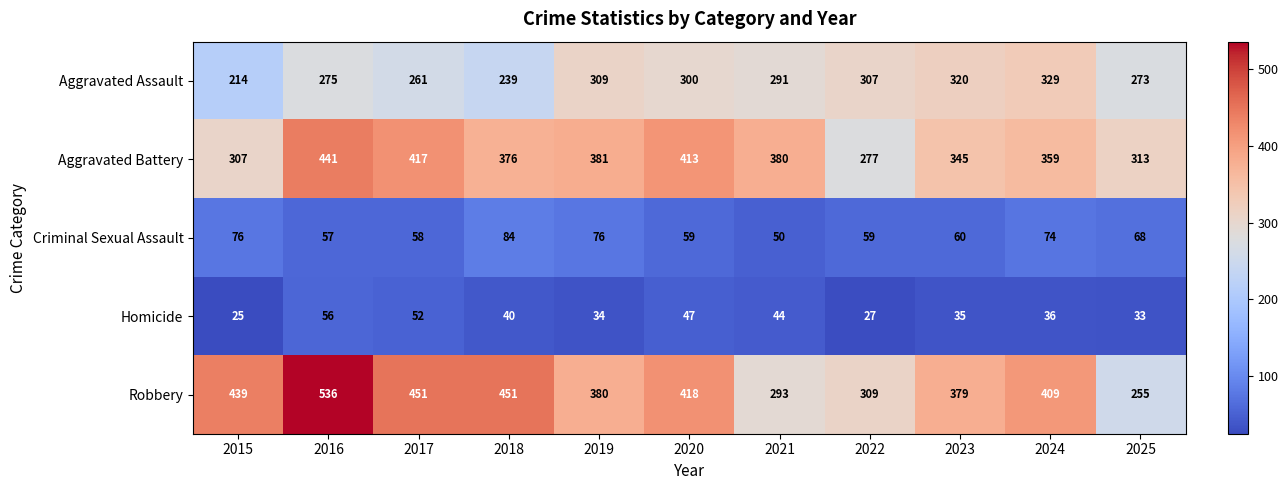

True or false: Criminal Sexual Assault has a value of 83 at 2023.

False